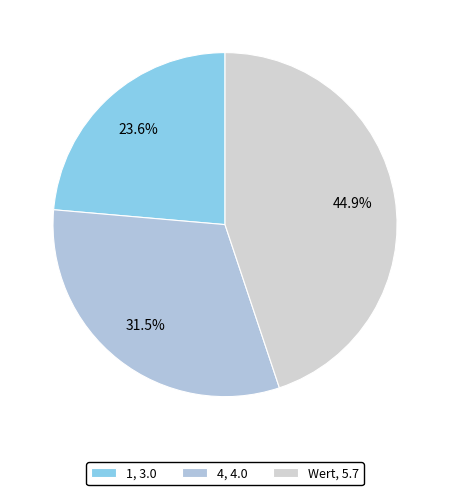

Does any single category account for the majority?

No